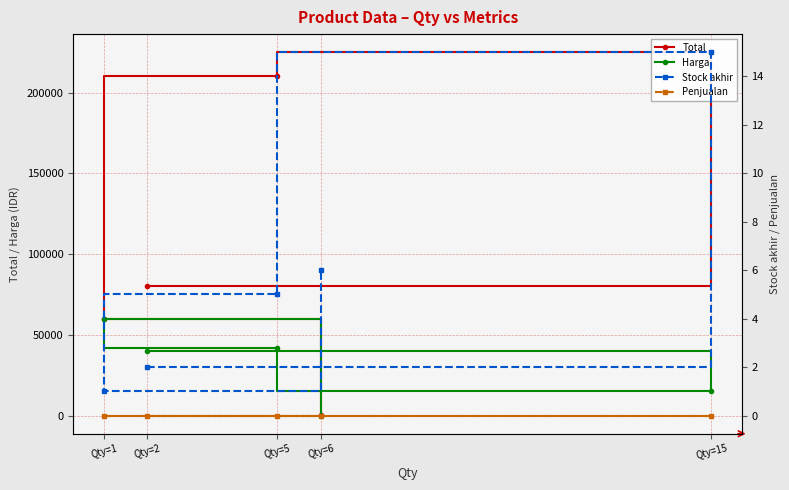

What position from the left is Qty=5?

3